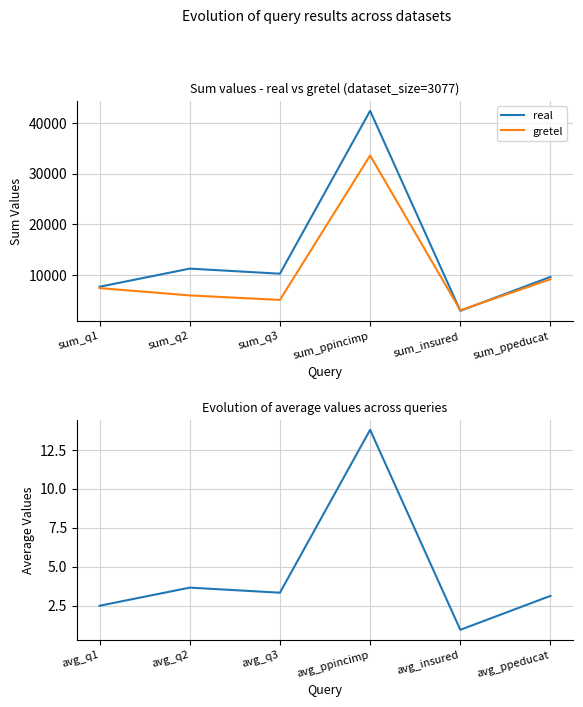

True or false: avg_values has more than 0 points higher than both neighbors.

True